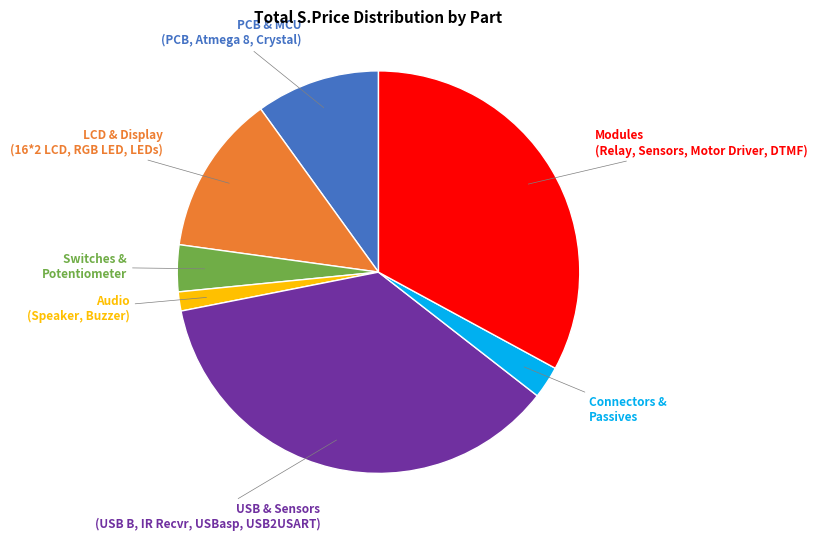

Count the number of slices in the pie.

7